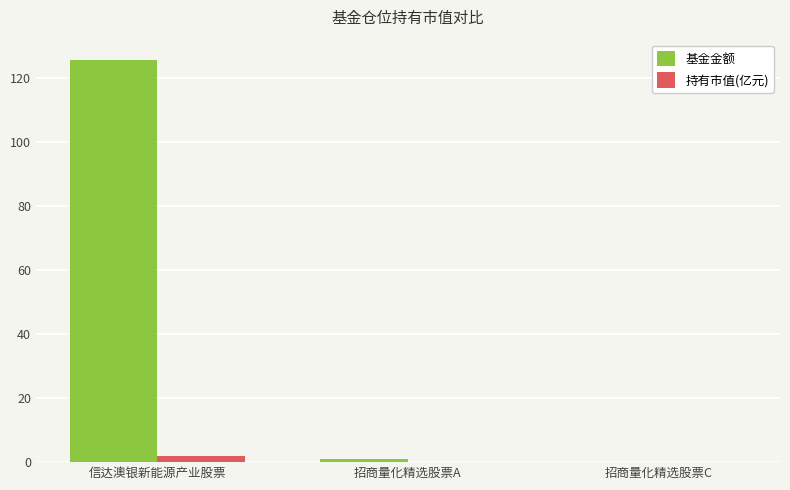

At which category is the sum across all series the highest?

信达澳银新能源产业股票